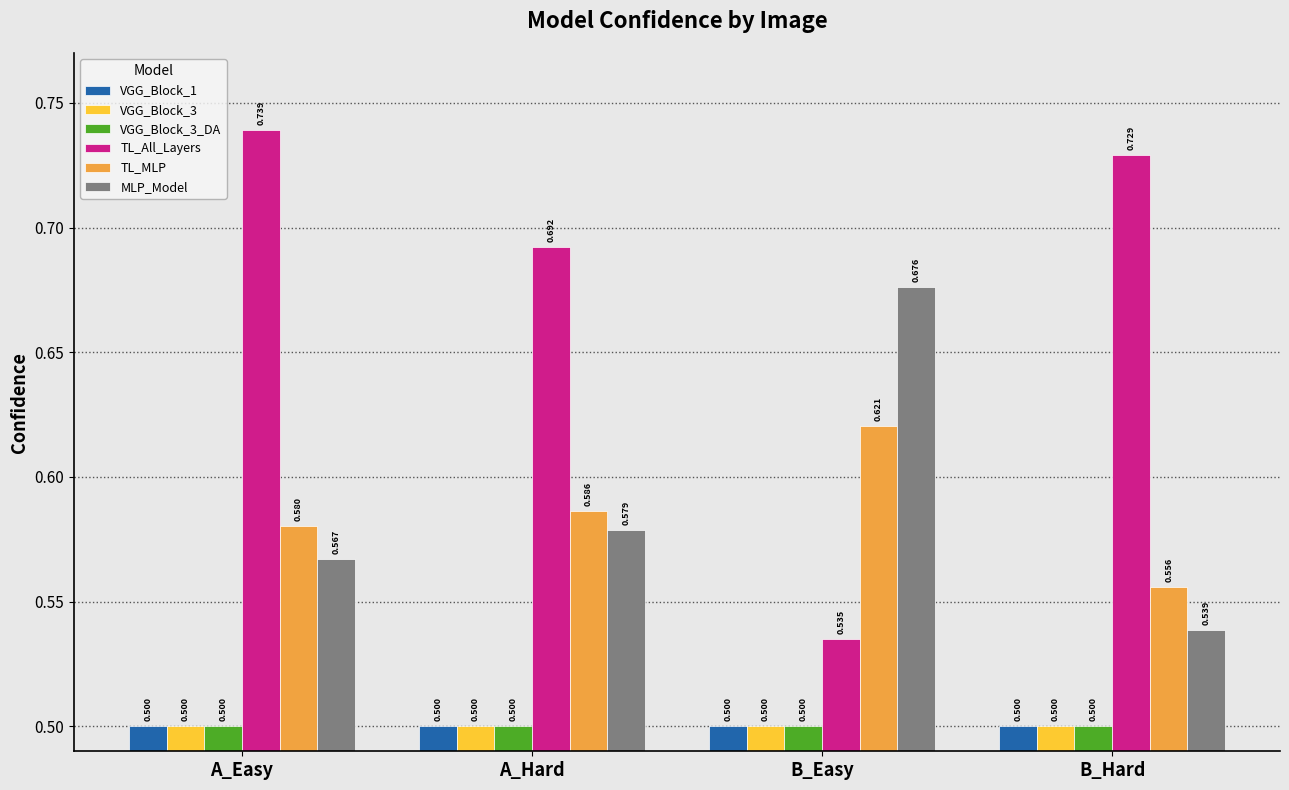

Rank the categories by TL_MLP value from lowest to highest.

B_Hard, A_Easy, A_Hard, B_Easy